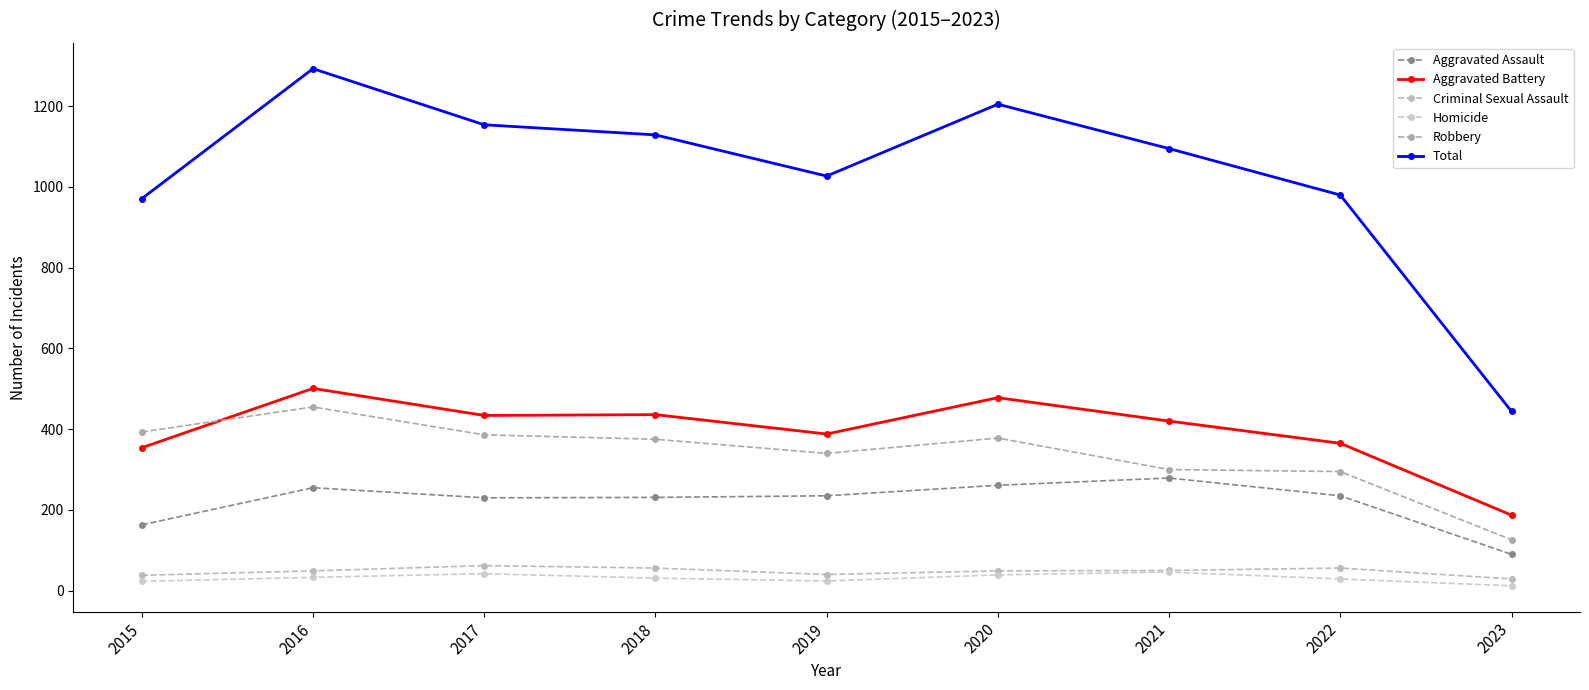

How many lines are shown in the chart?

6